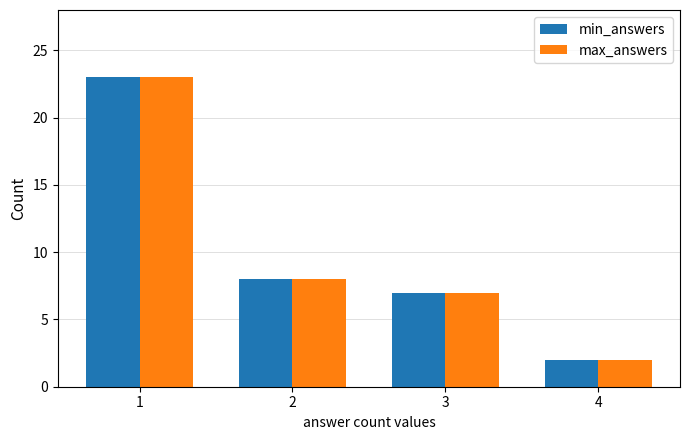

Reading left to right, list all the values displayed in this chart.

min_answers: 23	8	7	2
max_answers: 23	8	7	2